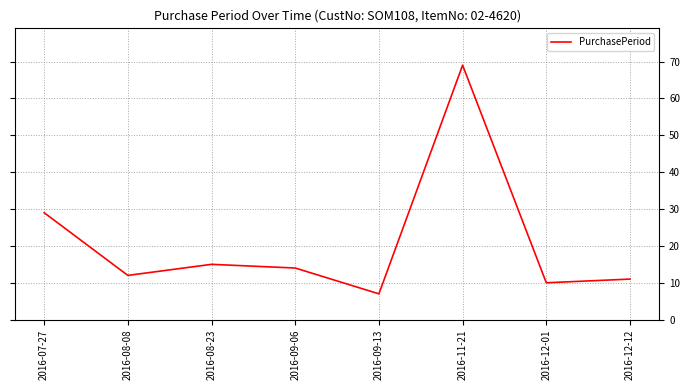

Where is the first local maximum?

2016-08-23